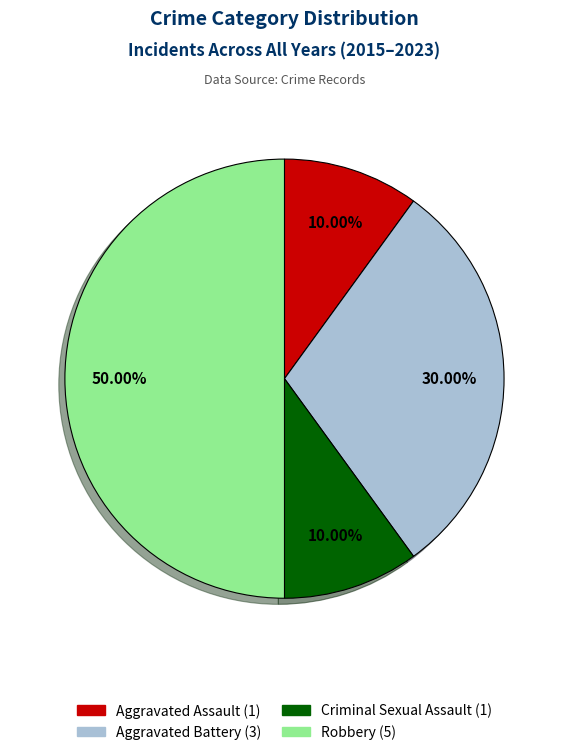

Which category has the biggest portion of the pie?

Robbery